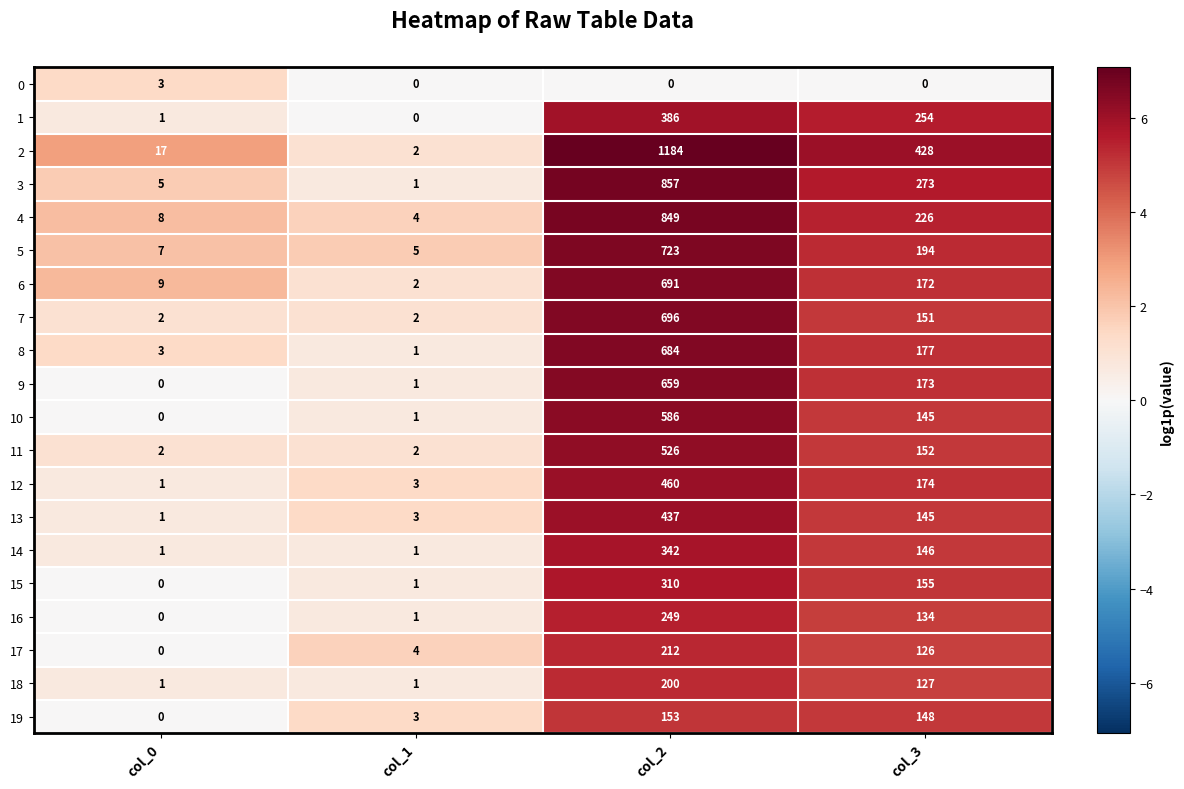

At col_3, list the series in order from smallest to largest.

0, 17, 18, 16, 10, 13, 14, 19, 7, 11, 15, 6, 9, 12, 8, 5, 4, 1, 3, 2